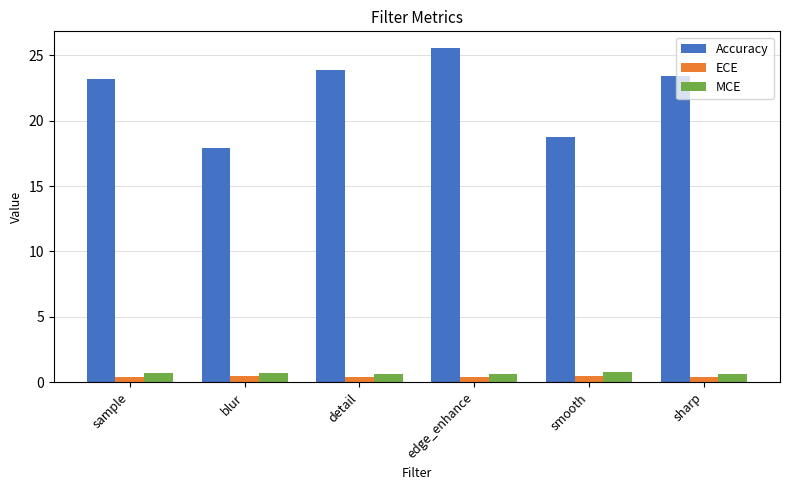

True or false: Accuracy has a value of 25.6 at edge_enhance.

True